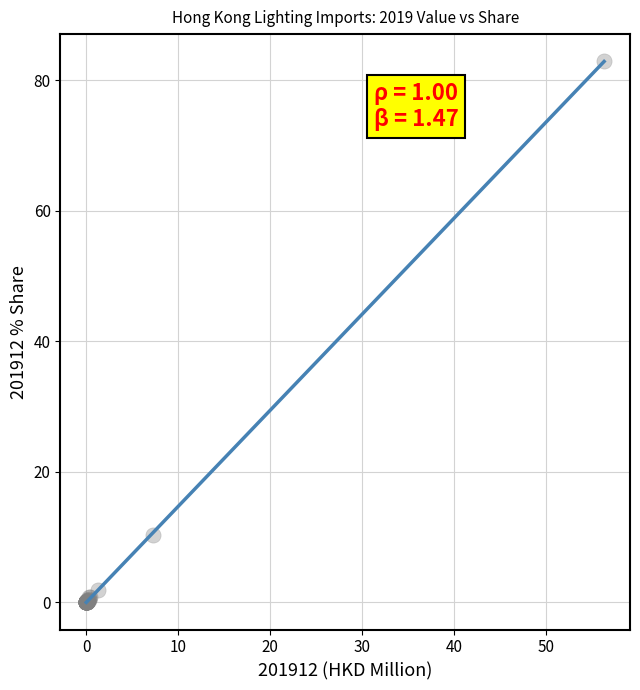

What Y value in the scatter plot is closest to 41?

10.4